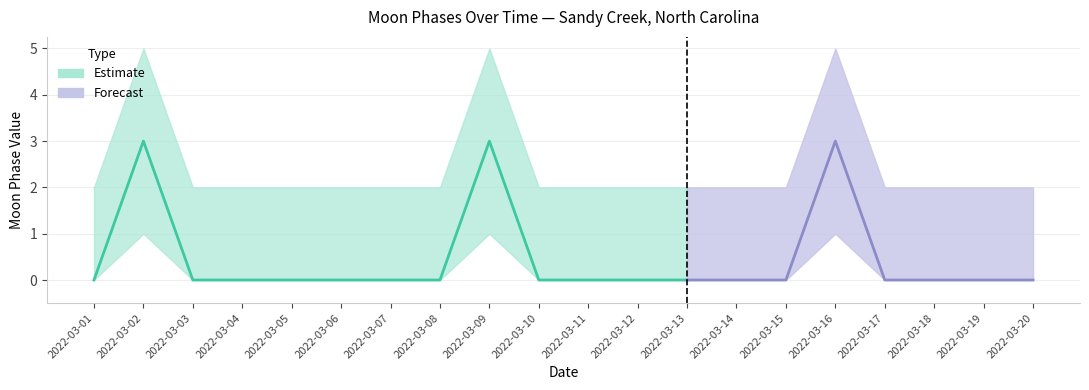

At which category does the chart reach its minimum across all series?

2022-03-01